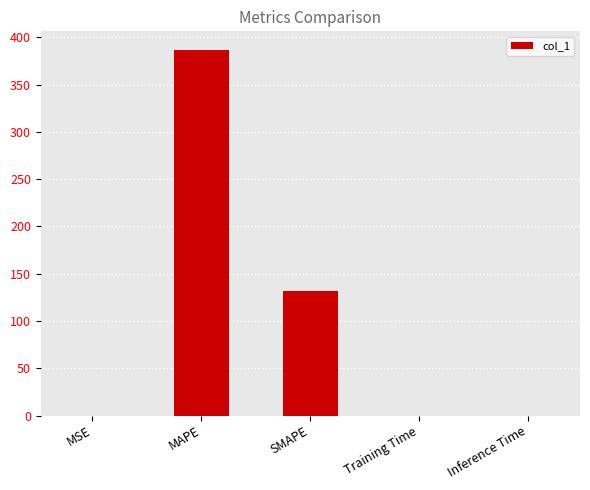

True or false: the data shows 131.9 at SMAPE.

True